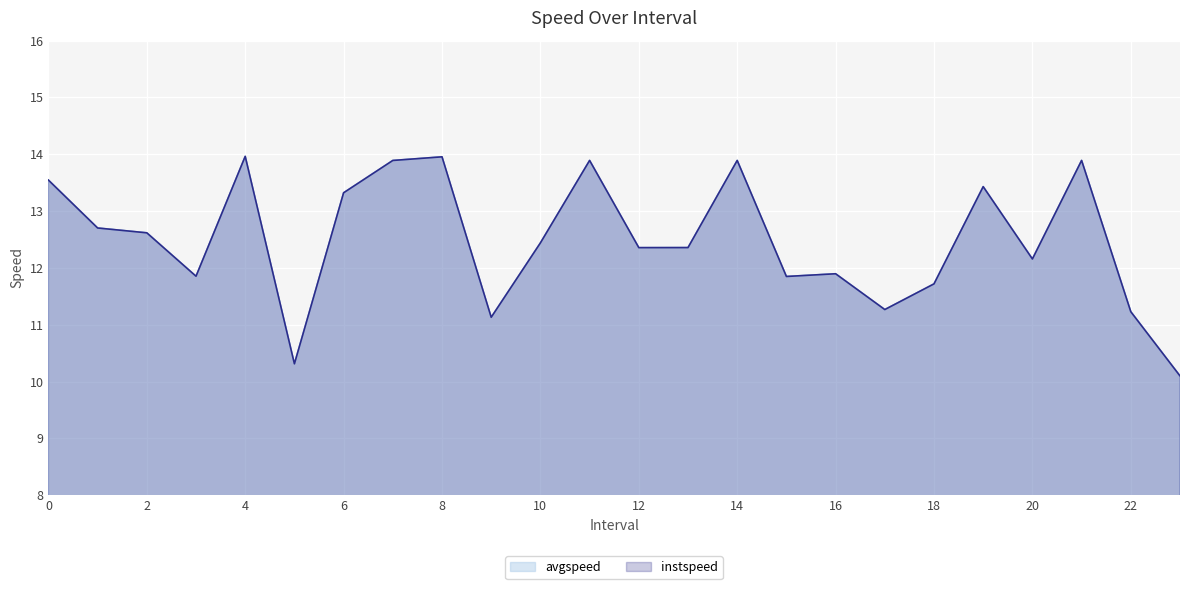

True or false: avgspeed and instspeed intersect in this chart.

True